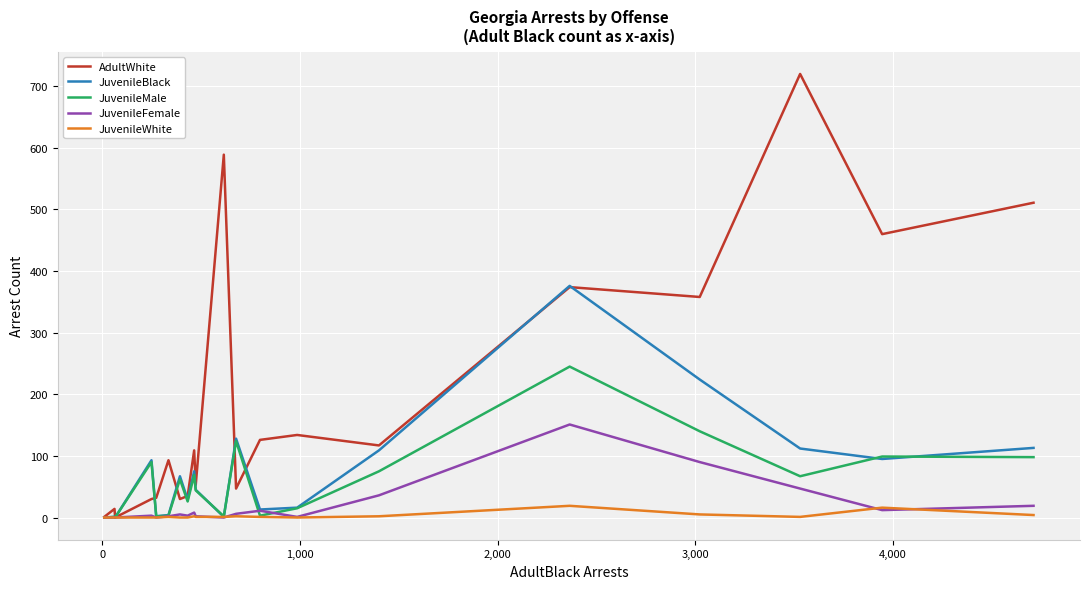

What is the maximum value shown in the chart?

720